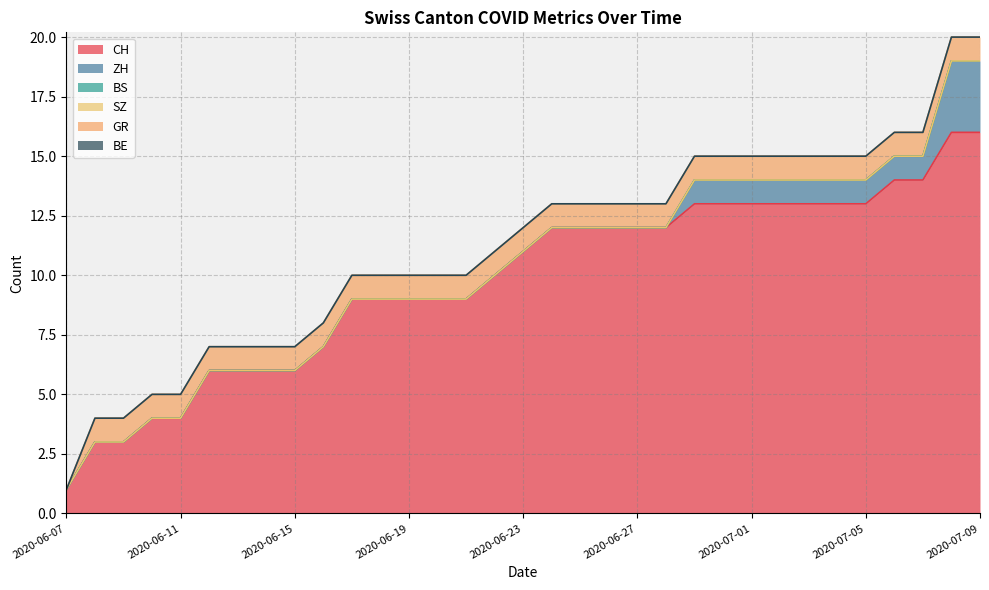

True or false: ZH and GR intersect in this chart.

False